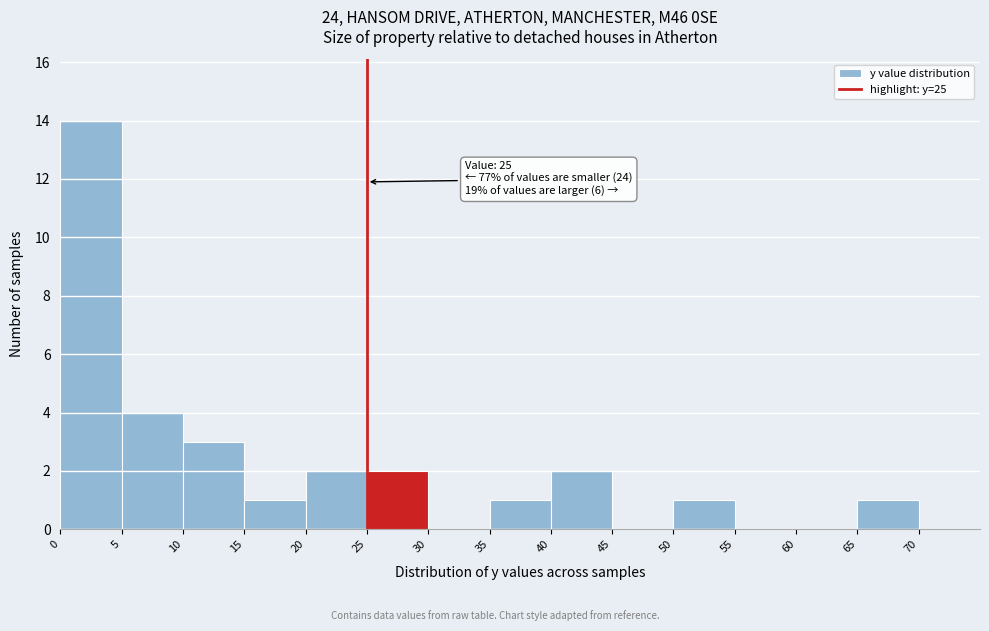

Over which range of the x-axis is the bar tallest?

0 to 5